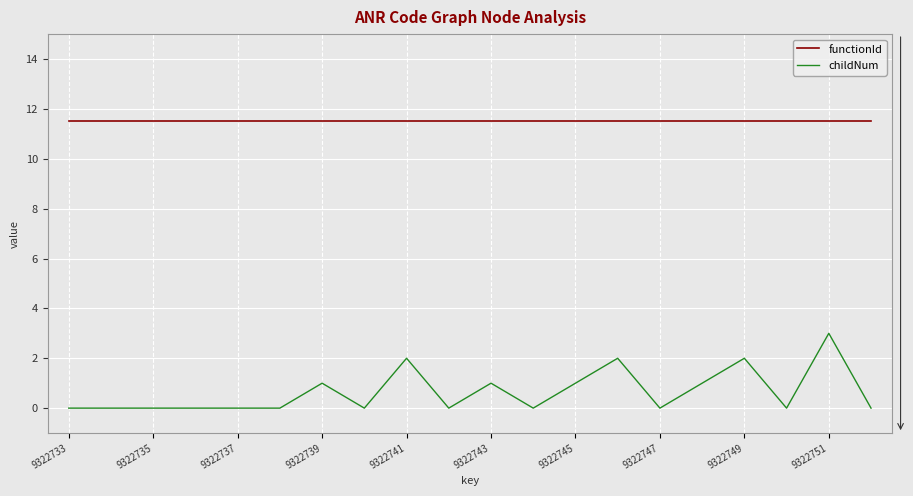

What is the difference between the maximum and minimum values in the childNum series?

3.0